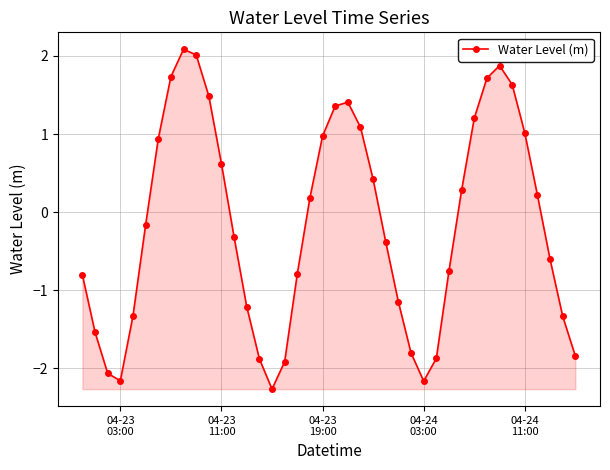

What is the maximum value shown in the chart?

2.1